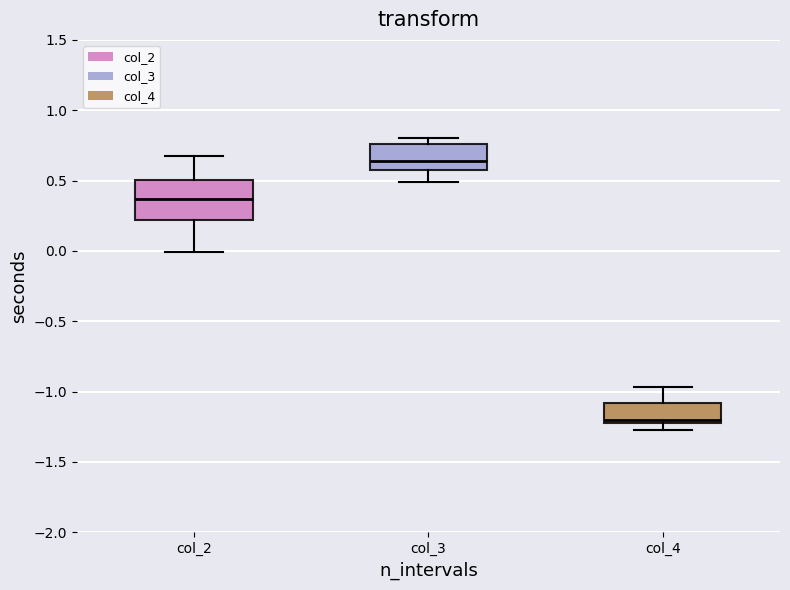

Where is the upper edge of the box for col_3 on the y-axis? The values are not printed on the chart, so give them approximately, as read against the axis.

0.75